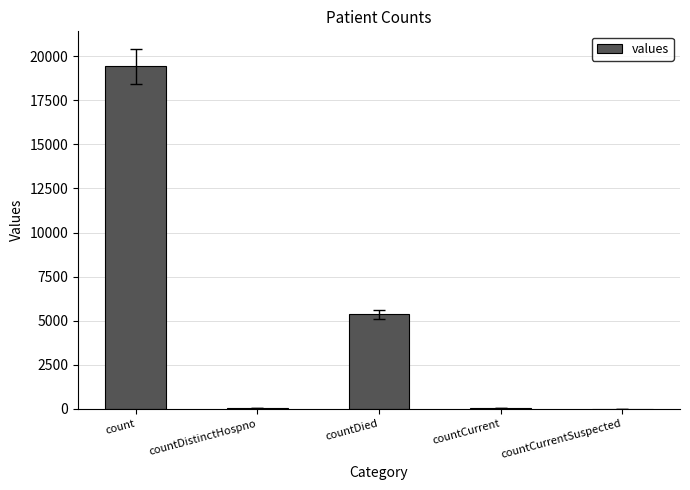

Are the bars horizontal?

No